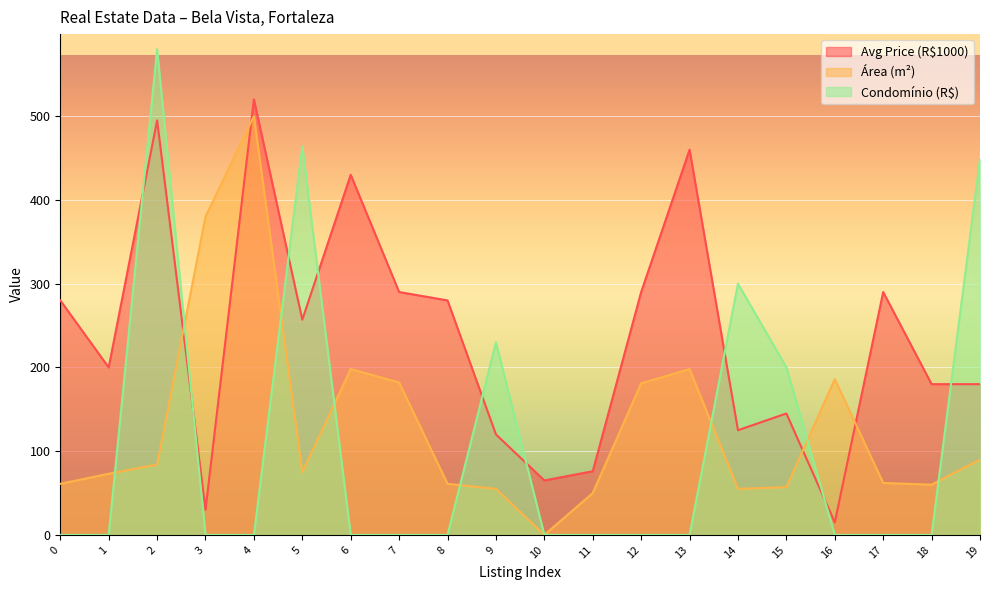

At which label is Condomínio (R$) closest to 290?

14